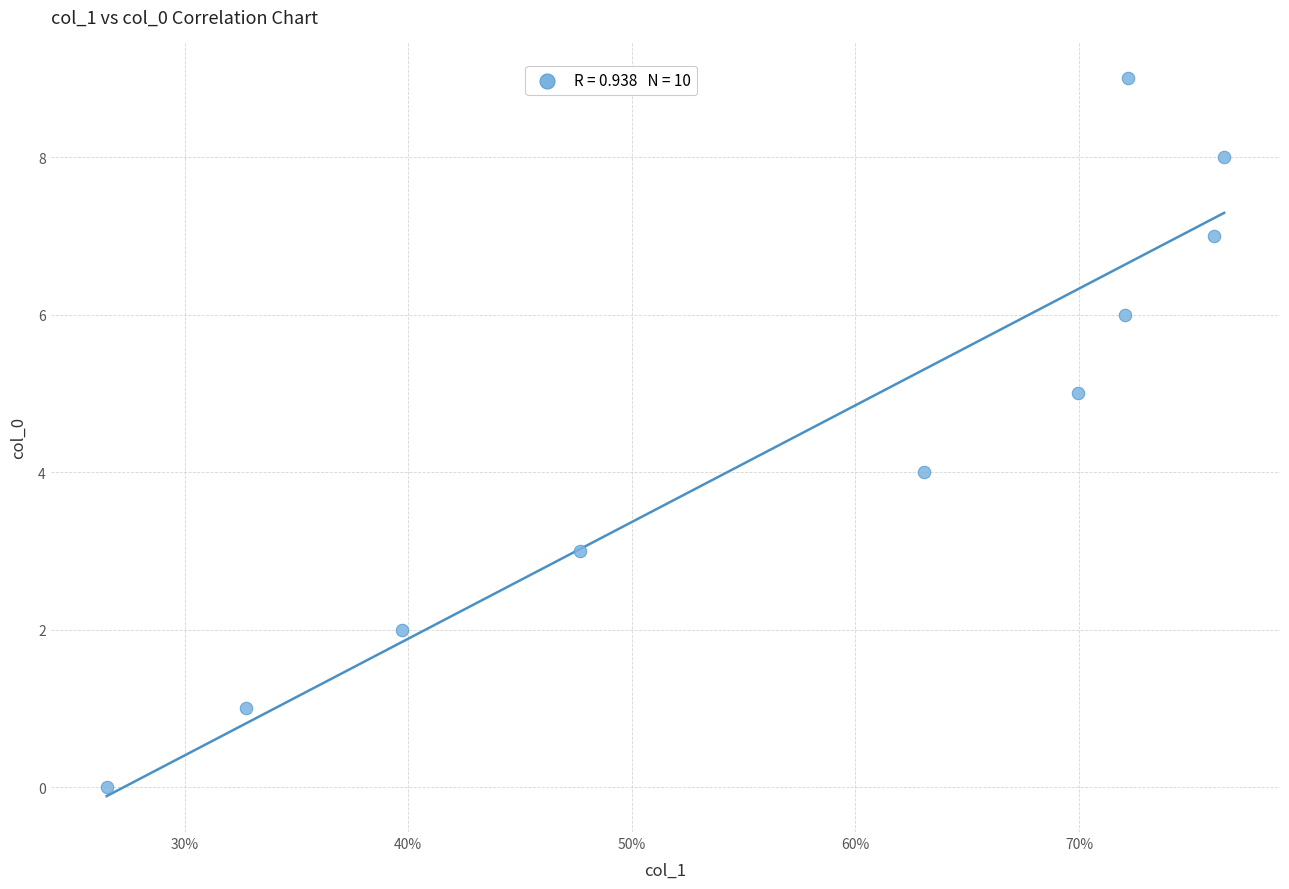

What is the range of Y values (max minus min)?

9